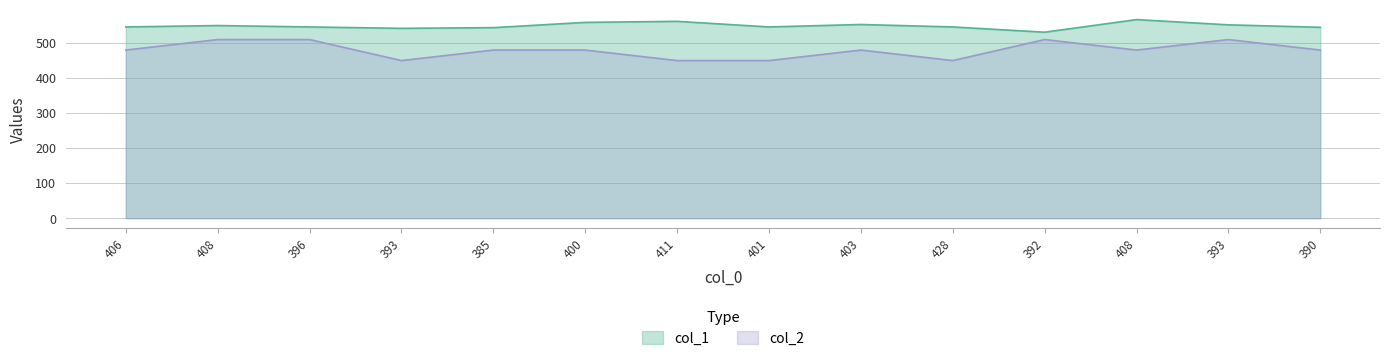

What is the label of the 2nd point from the left?

408